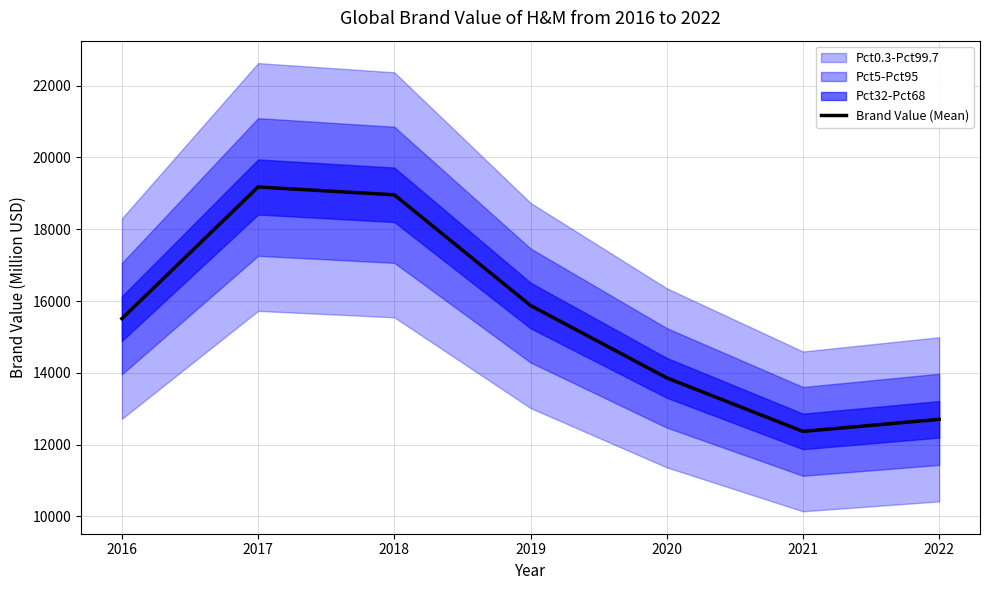

Is it true that the value at 2020 is 13860?

True